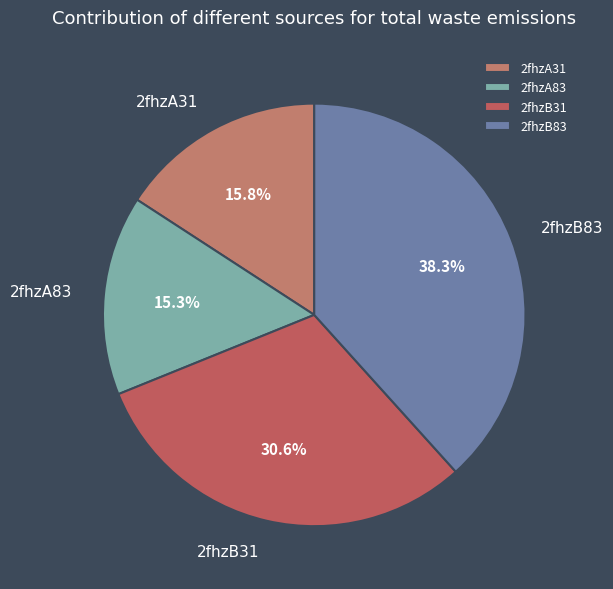

To the nearest percent, what is the difference between the largest and smallest slice percentages?

23%